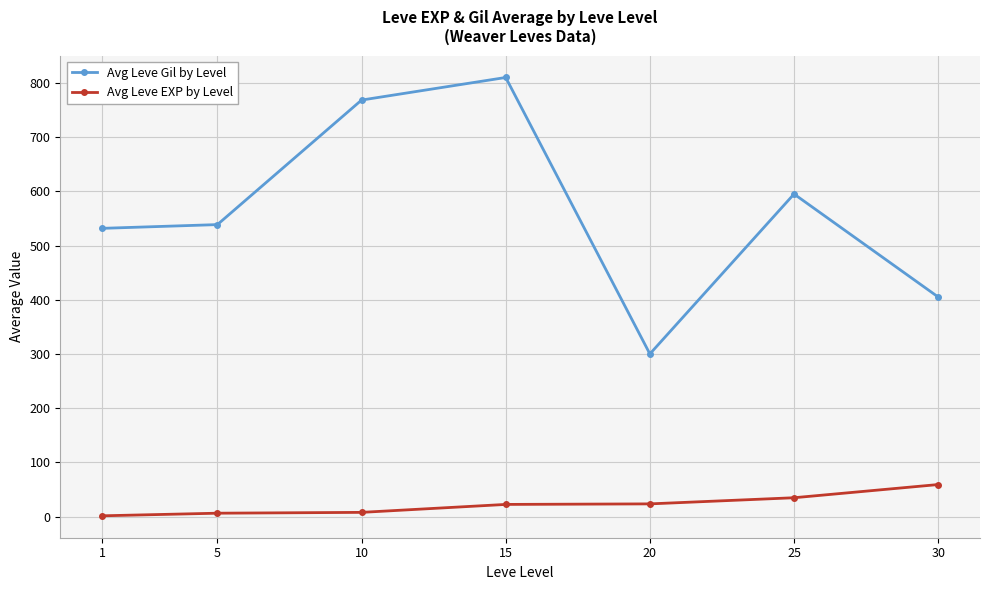

True or false: Avg Leve EXP by Level has more than 2 interior local peaks.

False